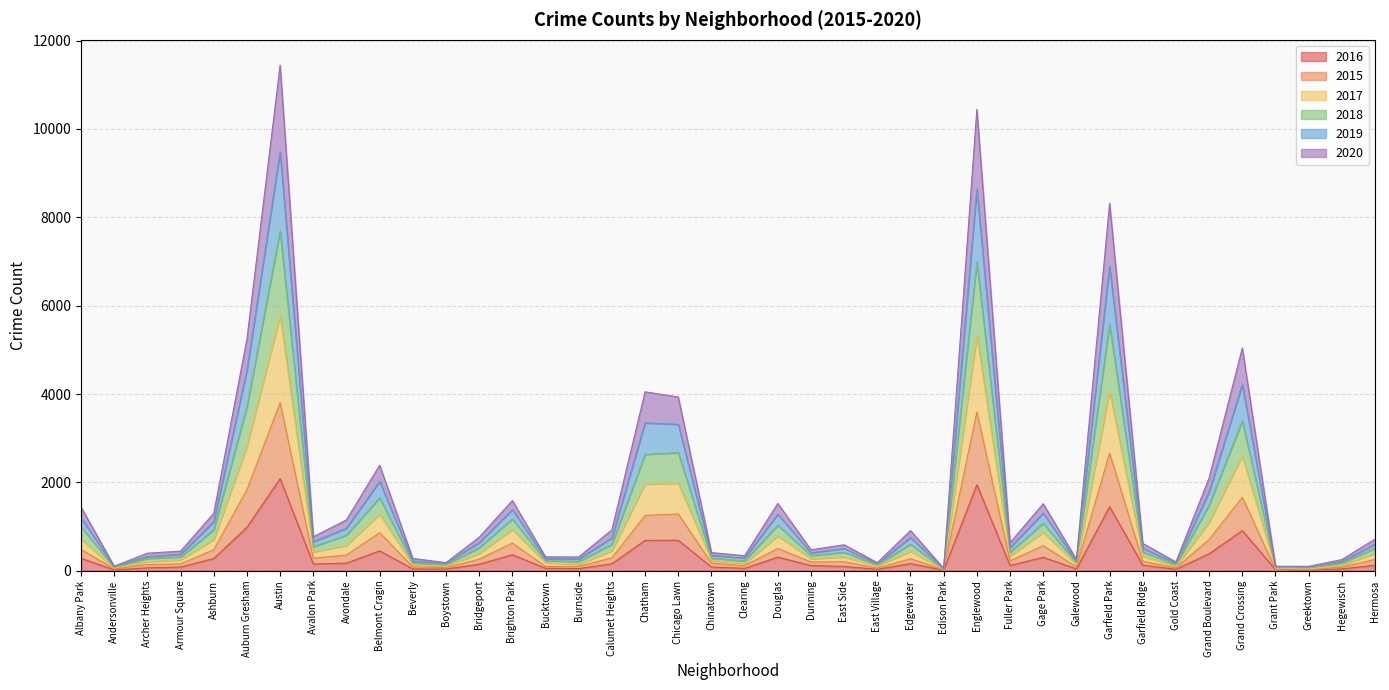

The 2016 series shows 1449 at Garfield Park. True or false?

True